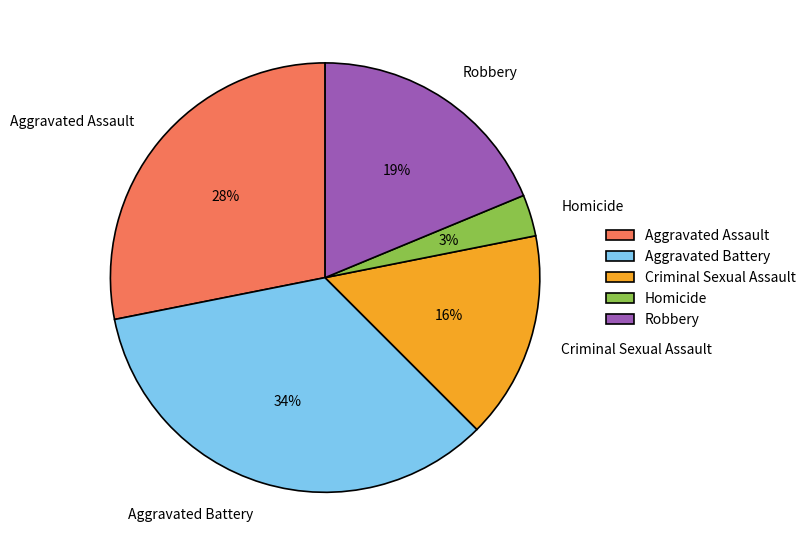

What is the largest slice in the pie chart?

Aggravated Battery